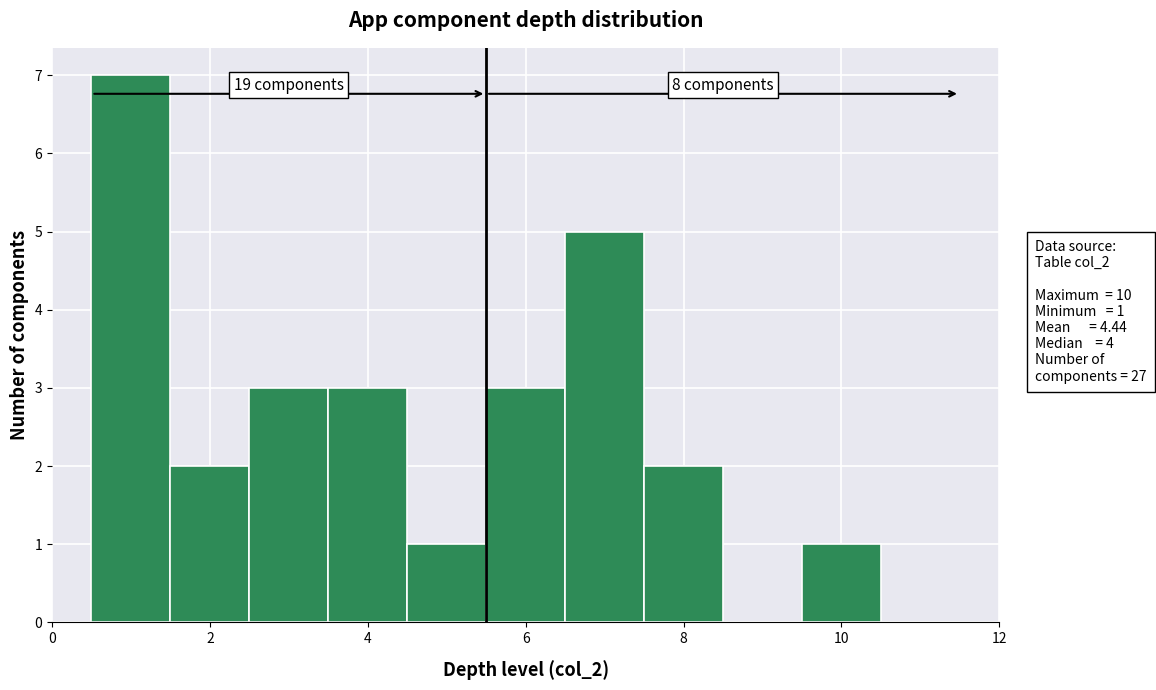

Over which range of the x-axis is the bar tallest?

0.5 to 1.5